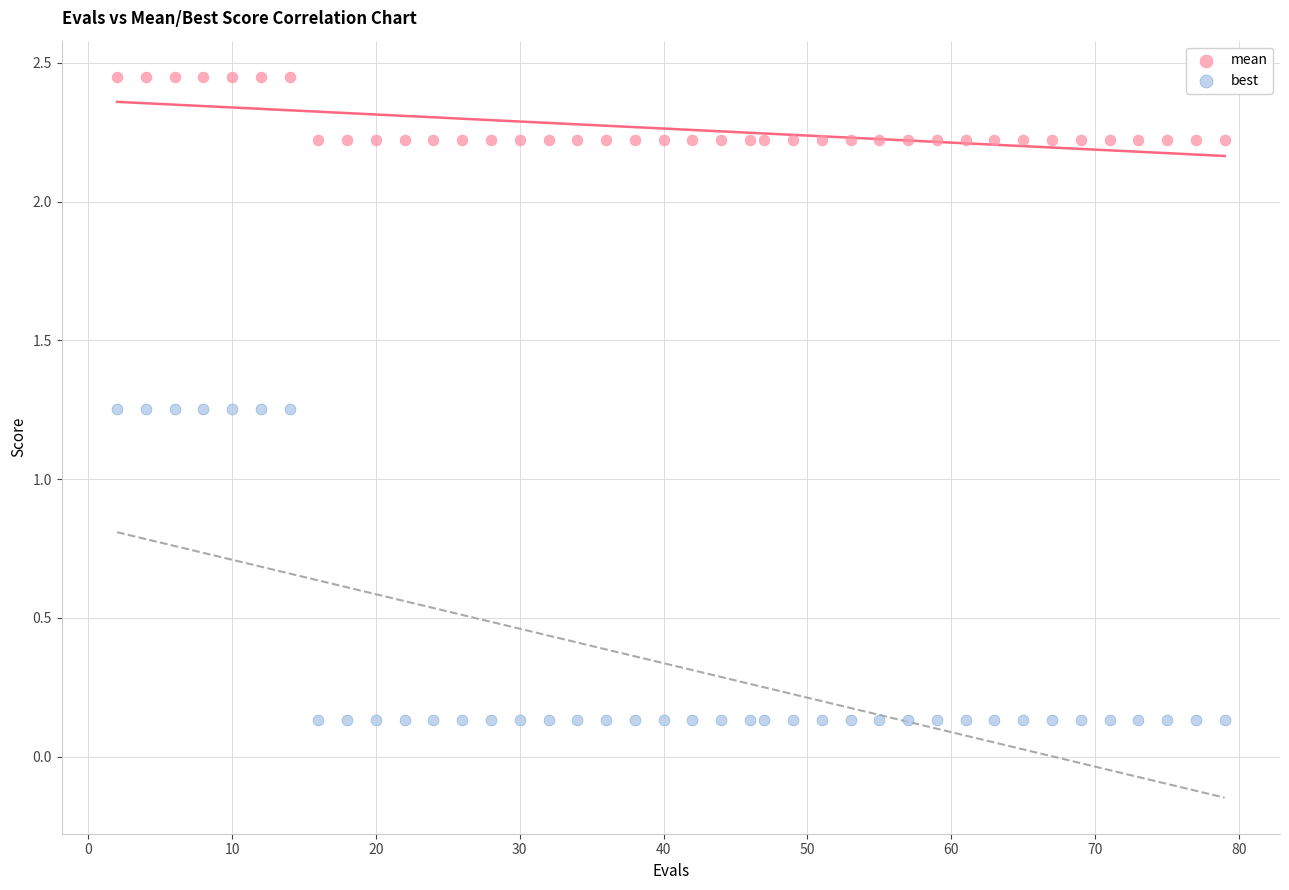

What are all the series names shown in the legend?

mean, best